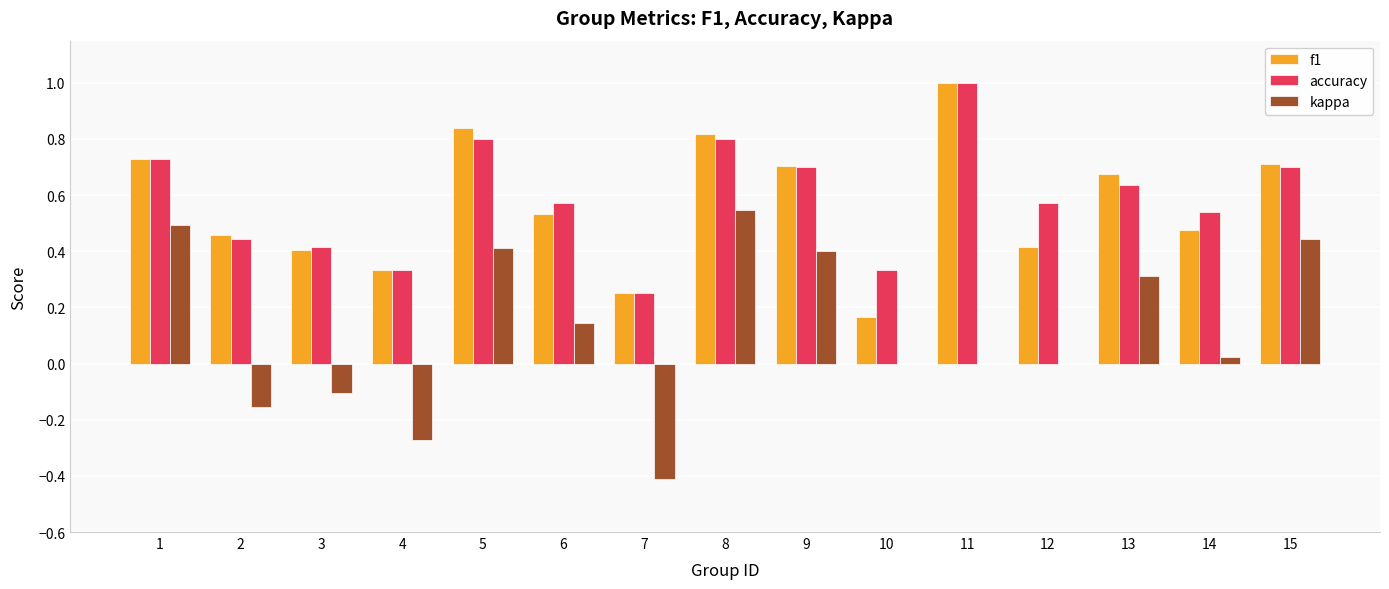

Which series has the largest total across all categories?

accuracy